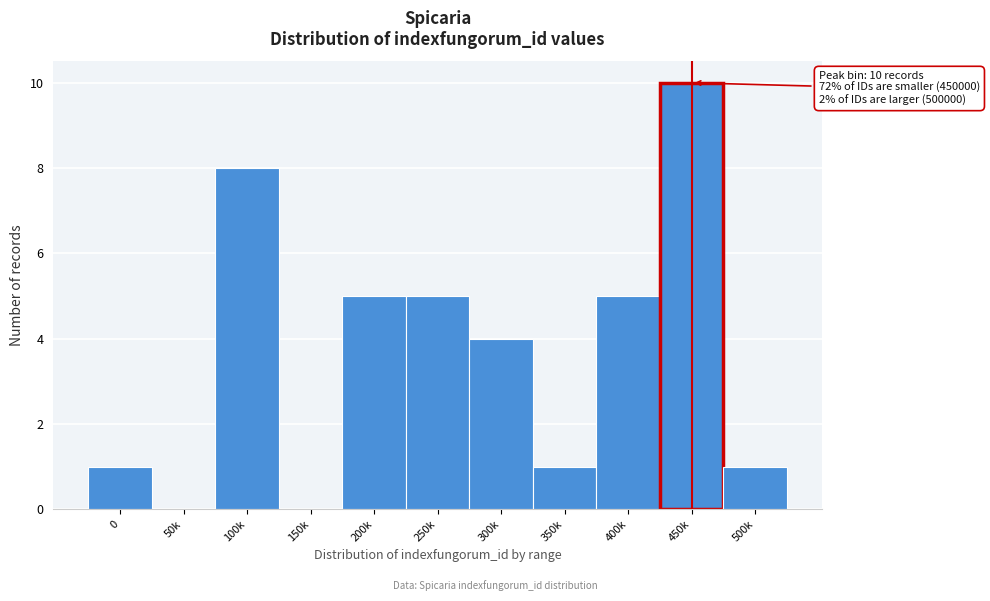

Reading left to right, transcribe all the data shown in this chart.

0=1	50k=0	100k=8	150k=0	200k=5	250k=5	300k=4	350k=1	400k=5	450k=10	500k=1